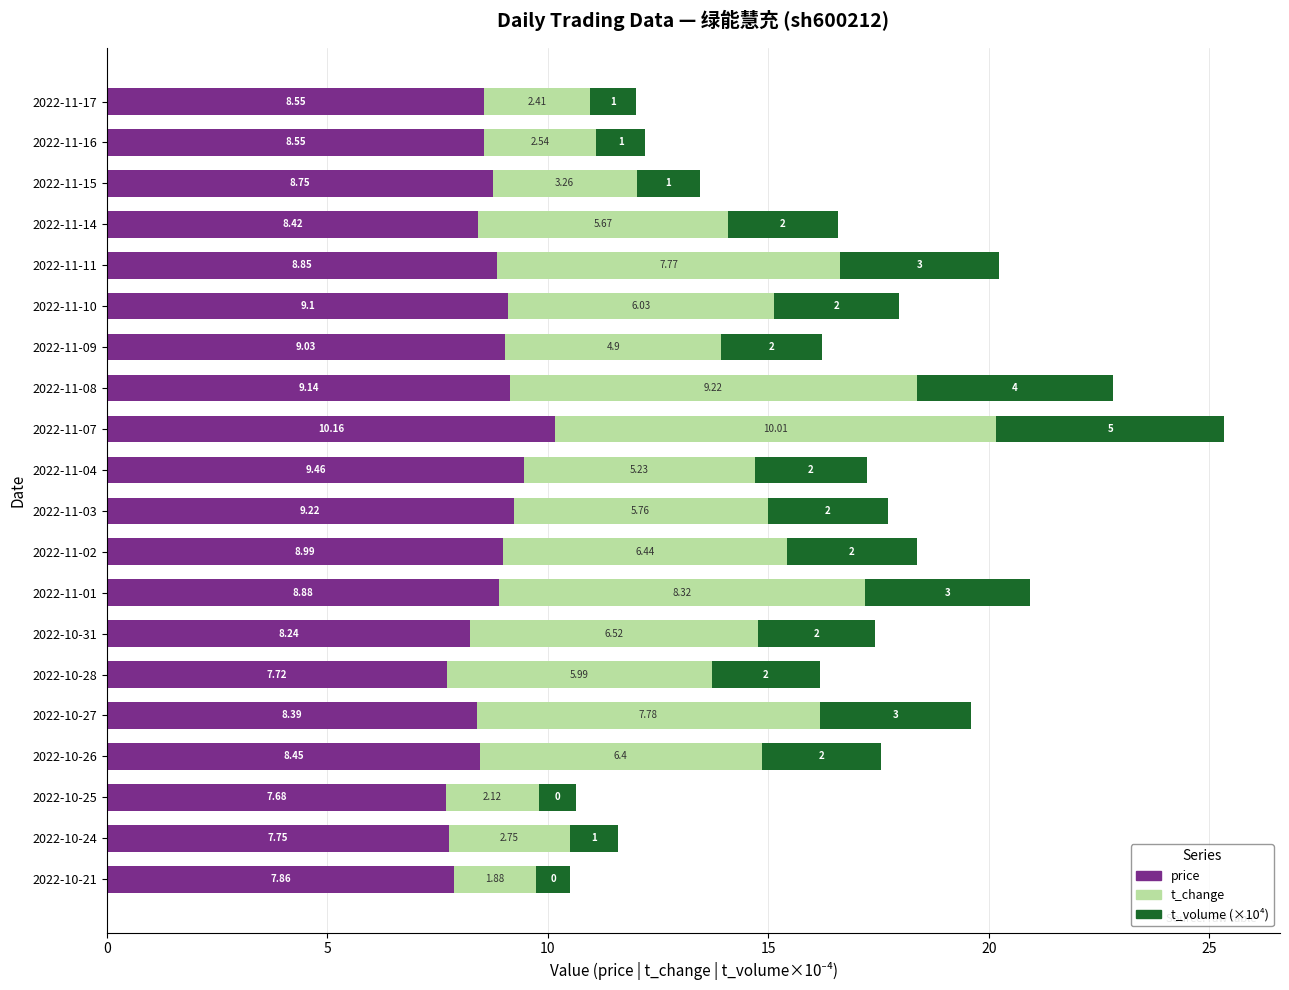

At which category is the sum across all series the highest?

2022-11-07